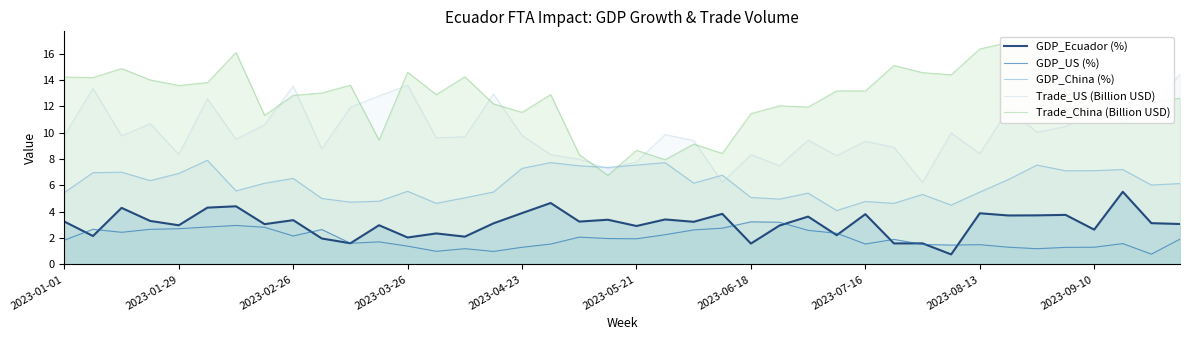

The GDP_US (%) series shows 3.3 at 21. True or false?

False